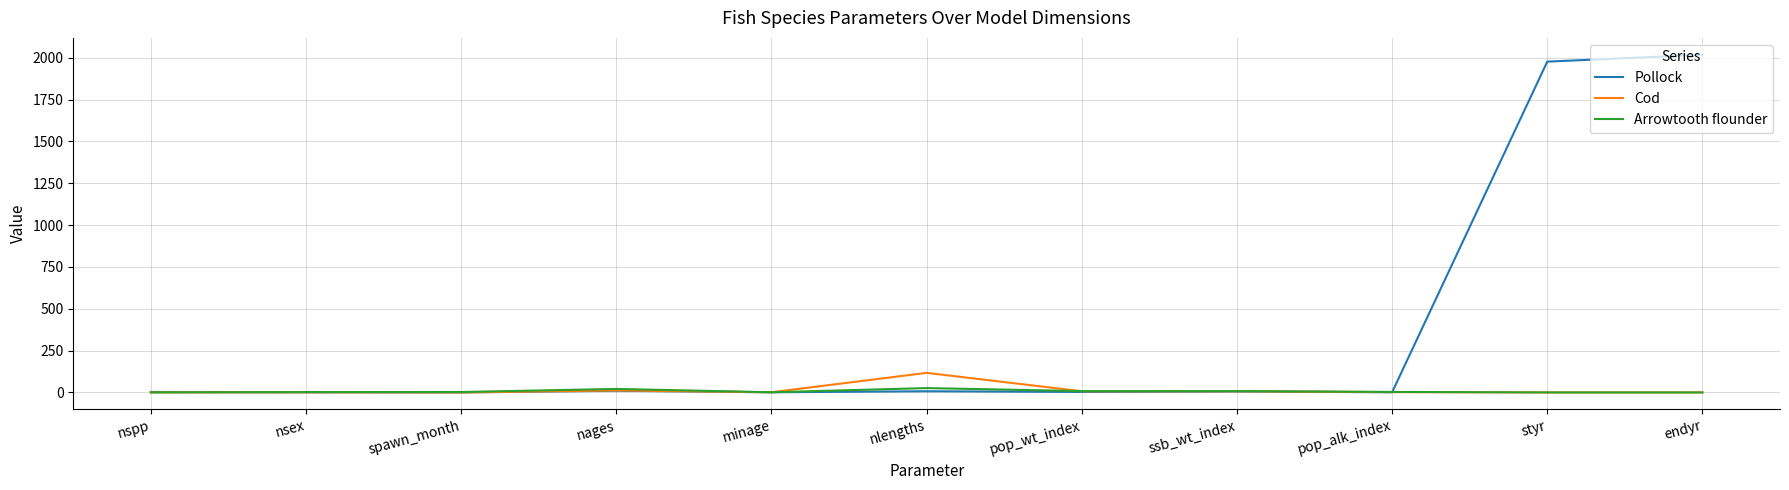

What is the greatest value displayed?

2018.0